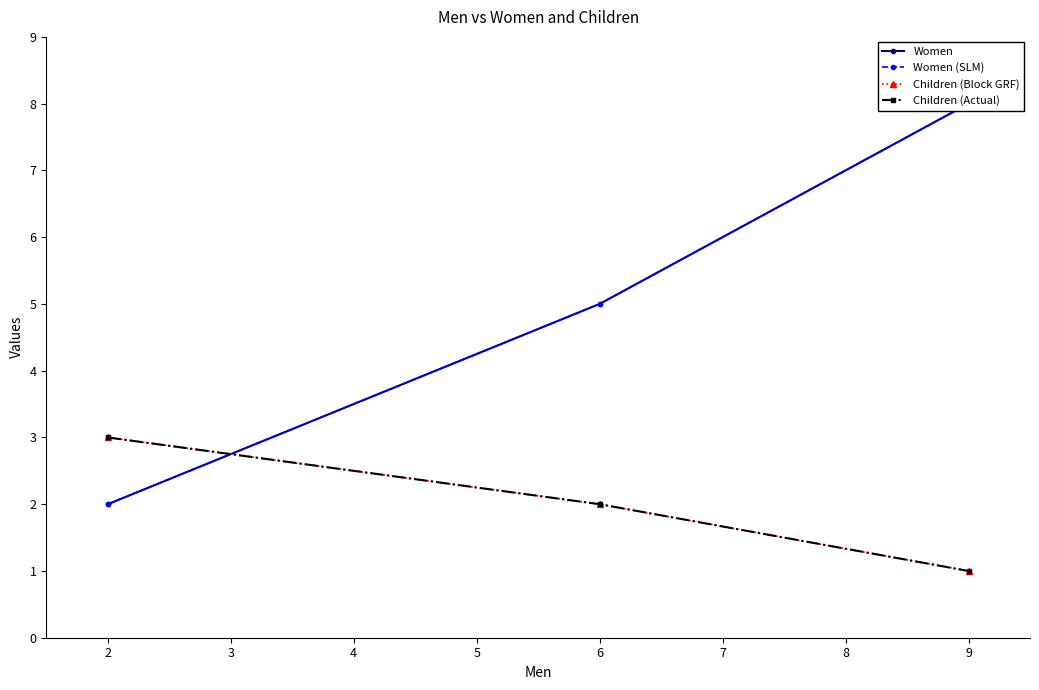

Which series has the widest spread of values?

Women